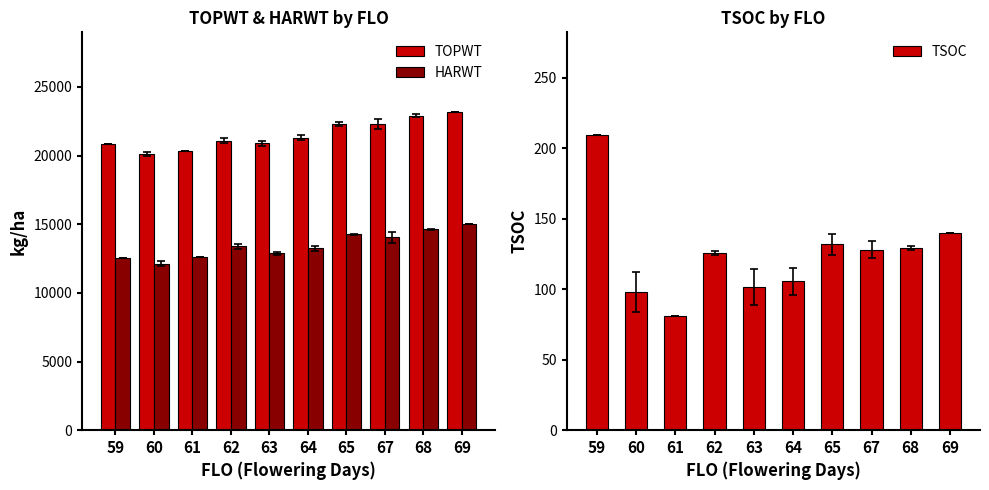

What is the difference between the second highest and second lowest values in the TSOC series?

42.0